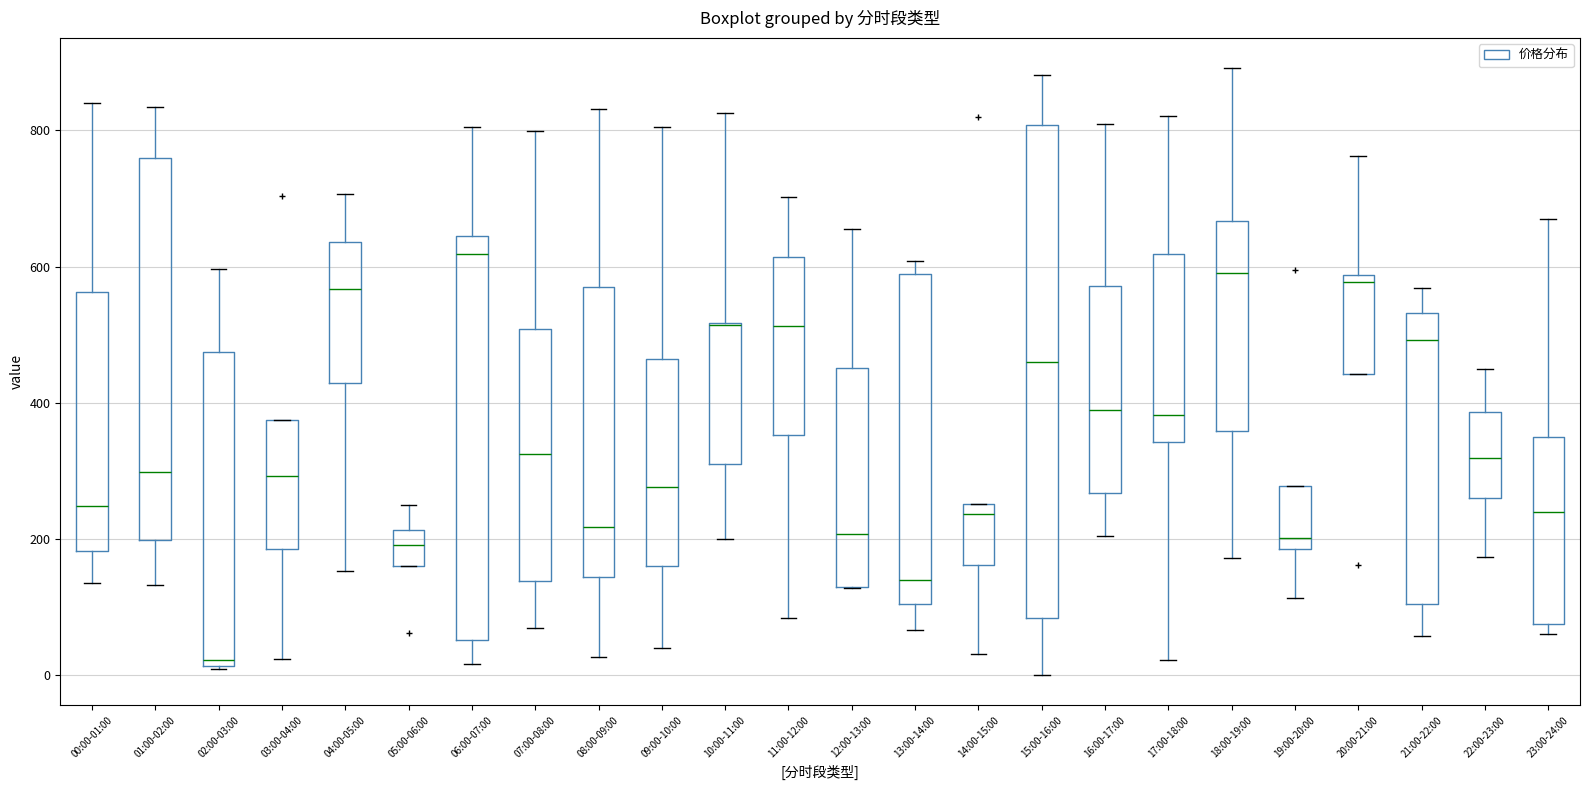

Where is the lower edge of the box for 22:00-23:00 on the y-axis? The values are not printed on the chart, so give them approximately, as read against the axis.

260